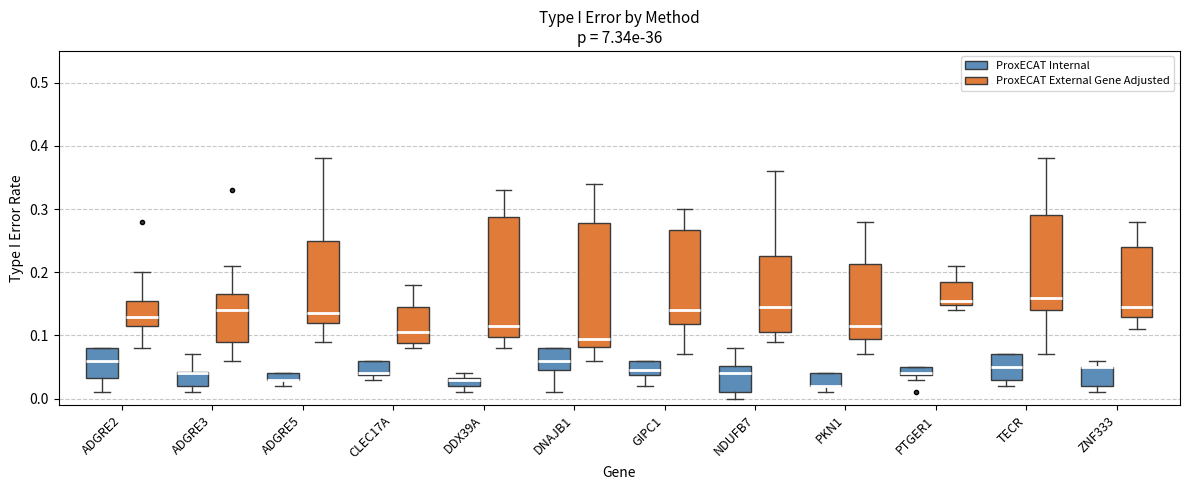

Where is the upper edge of the box for DDX39A (ProxECAT Internal) on the y-axis? The values are not printed on the chart, so give them approximately, as read against the axis.

0.03